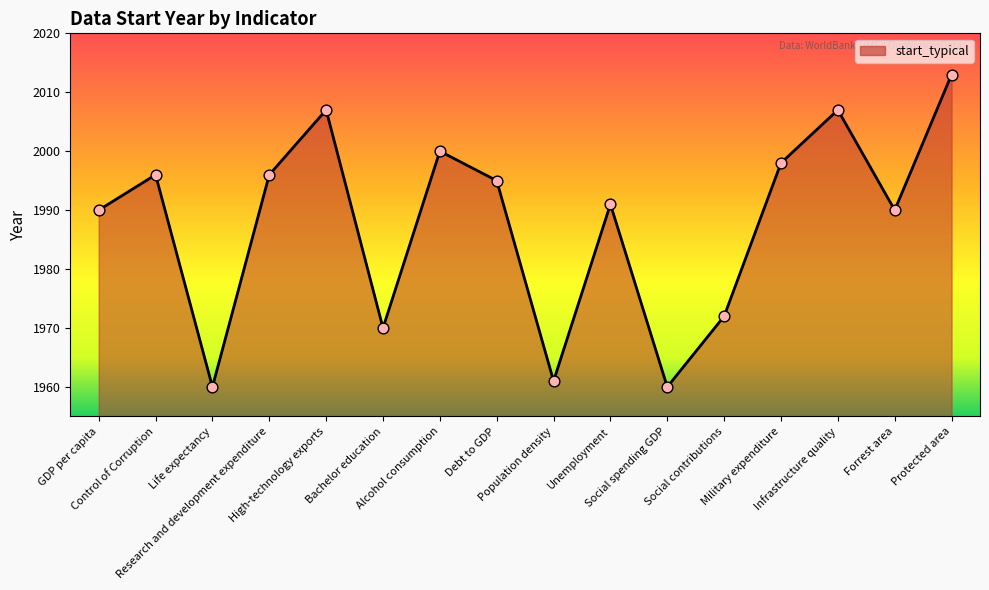

What is the maximum value shown in the chart?

2013